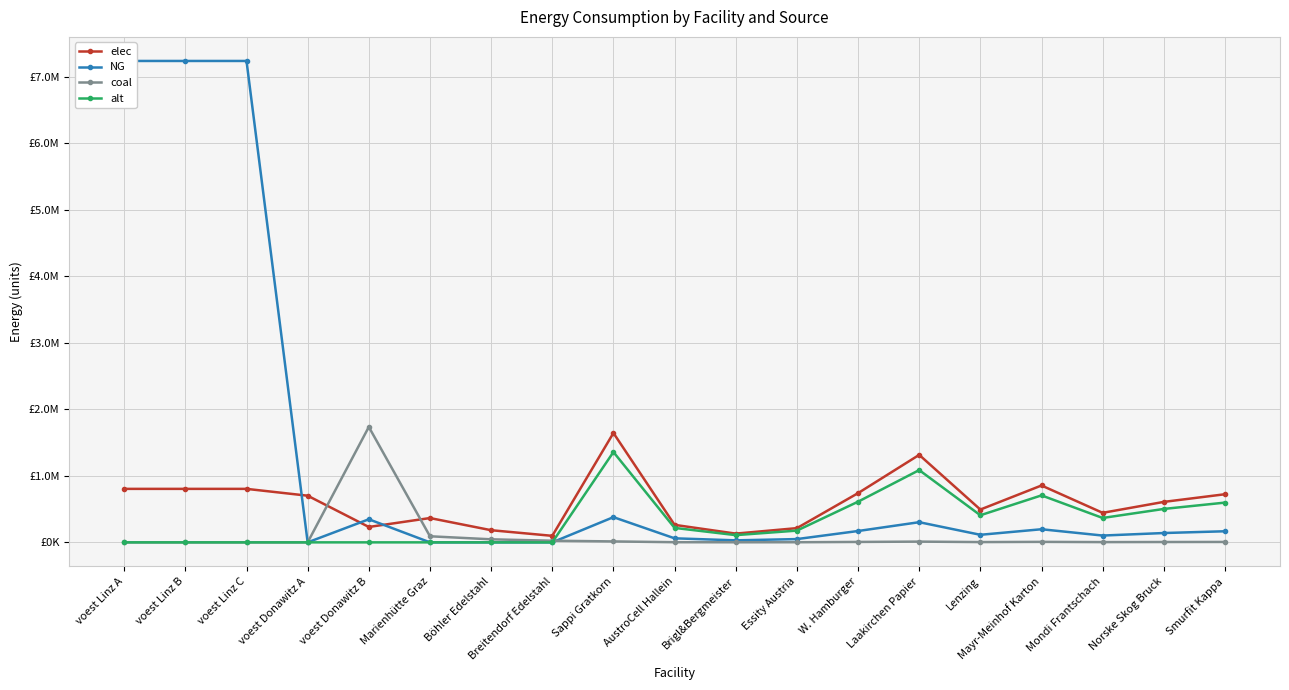

True or false: alt and elec intersect in this chart.

False